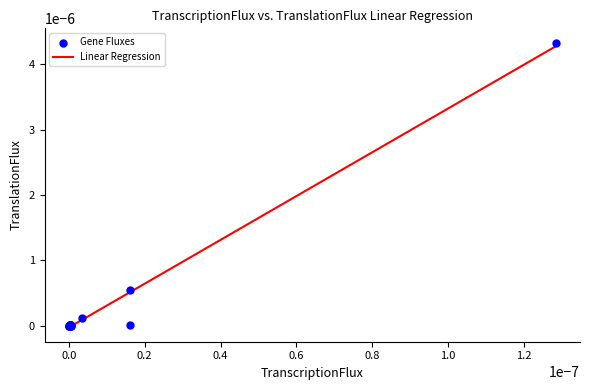

How many lines are shown in the chart?

1